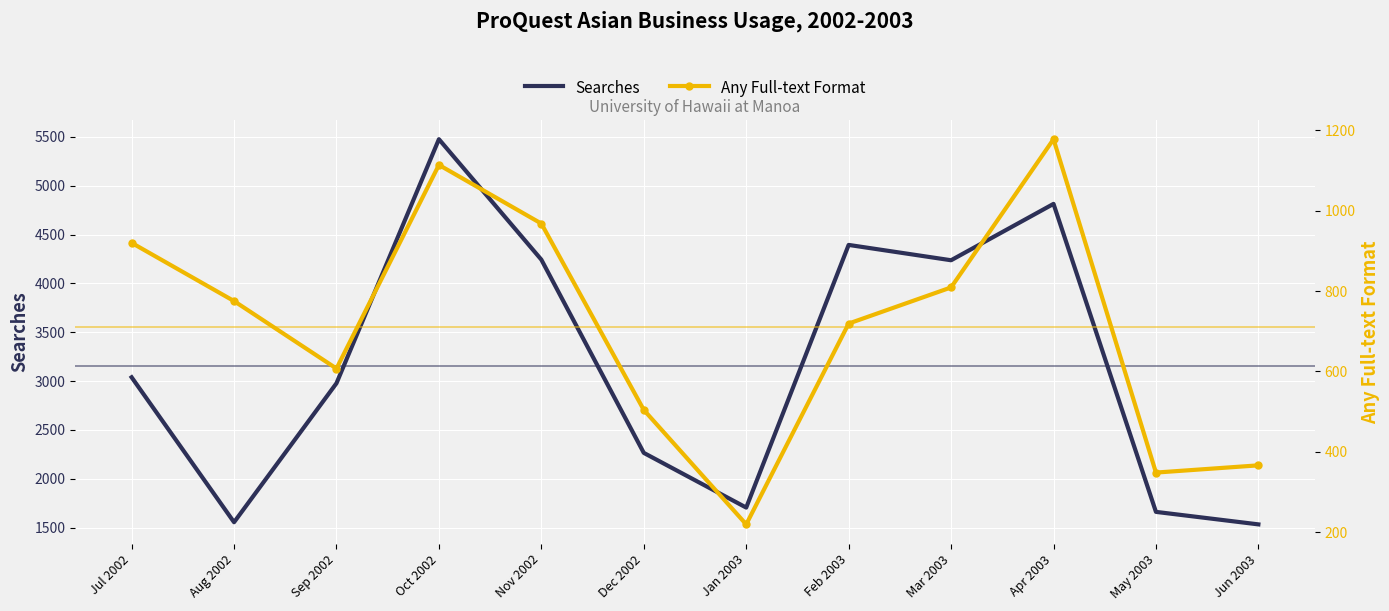

Rank the series by their maximum value, from highest to lowest.

Searches, Any Full-text Format